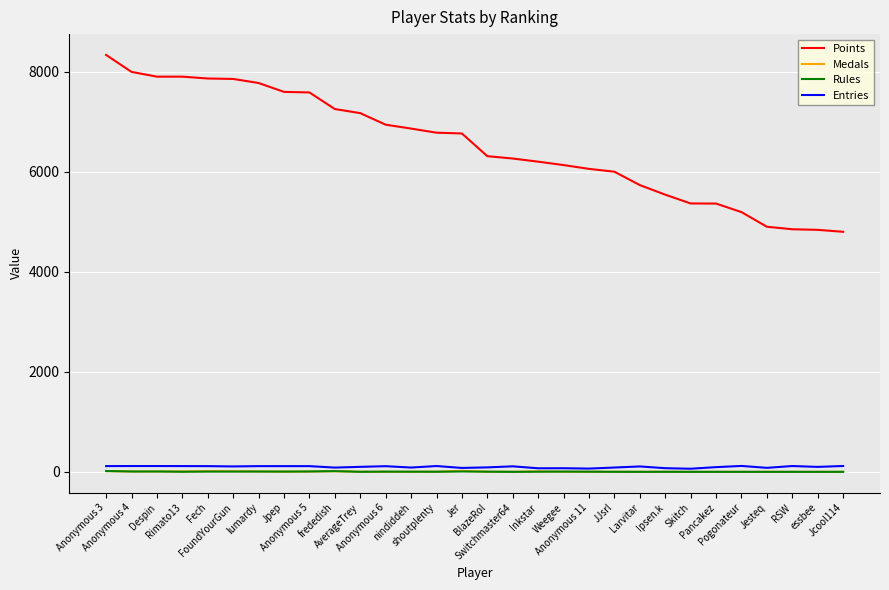

True or false: Medals and Points intersect in this chart.

False